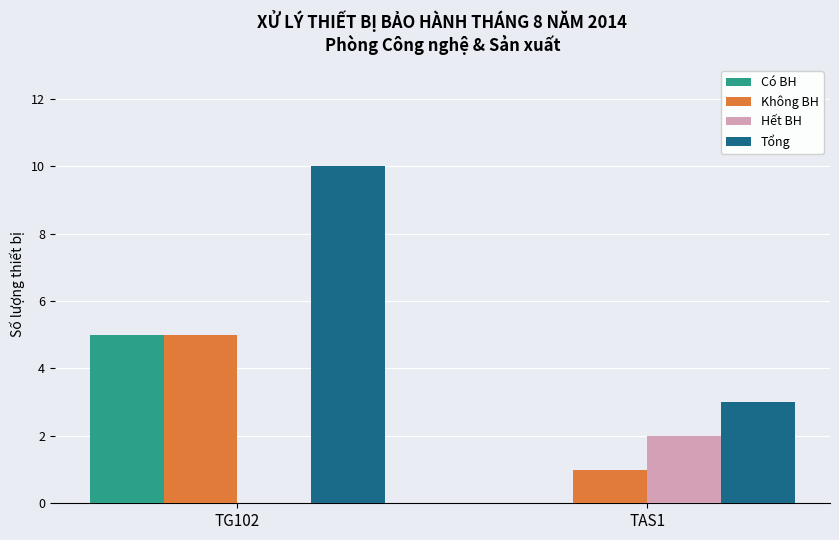

What is the maximum value for Có BH?

5